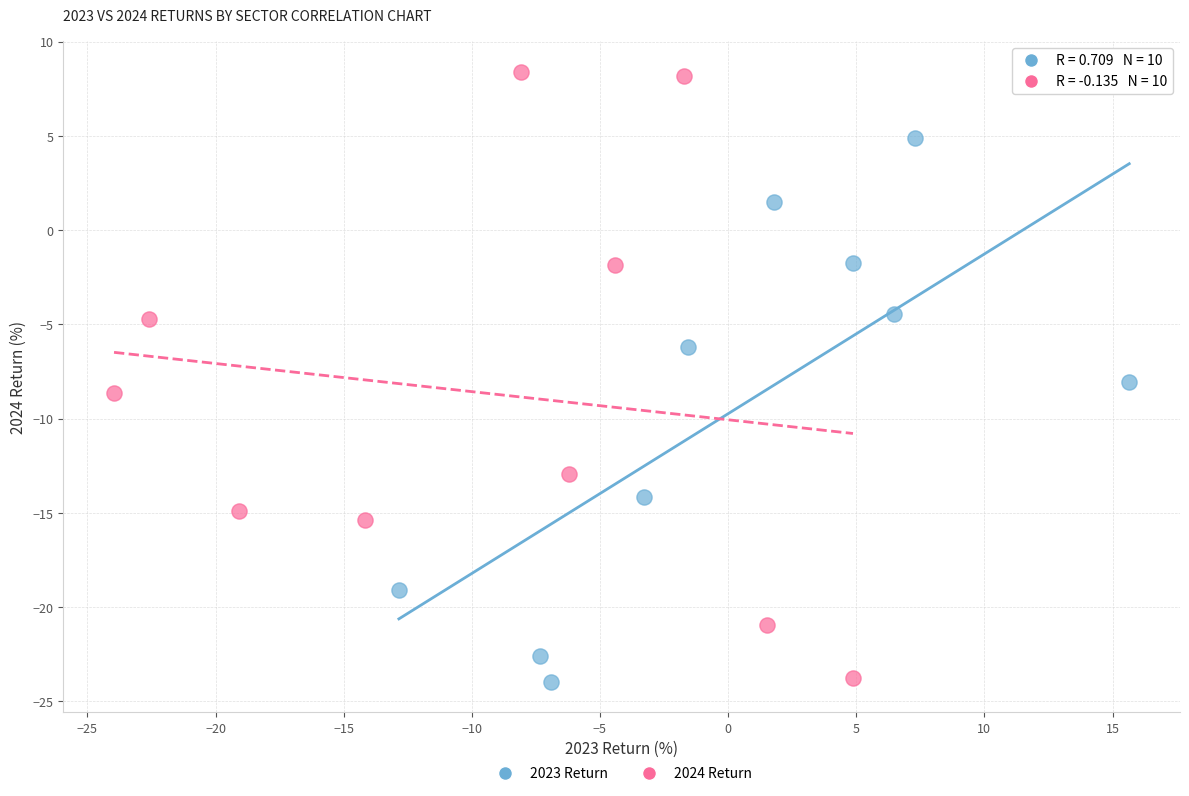

Which series reaches the maximum Y coordinate?

2024 Return